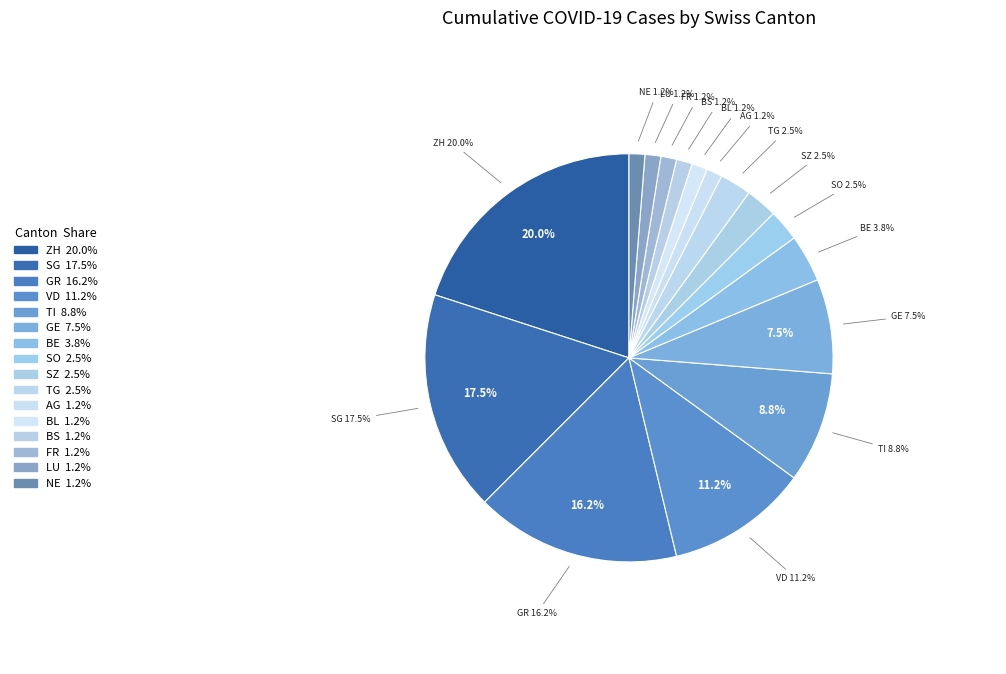

How many slices are in this pie chart?

16